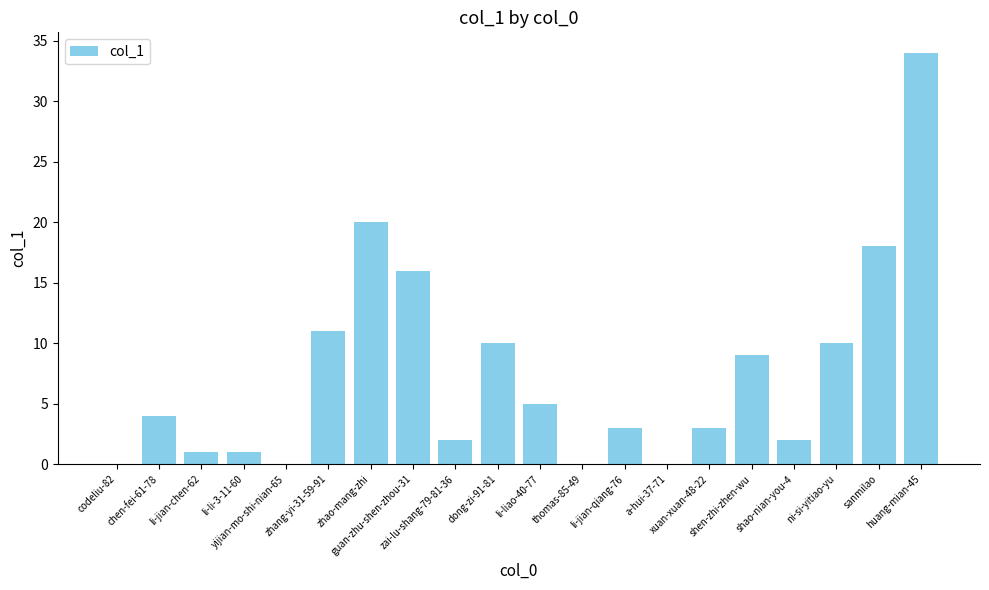

What is the maximum value shown in the chart?

34